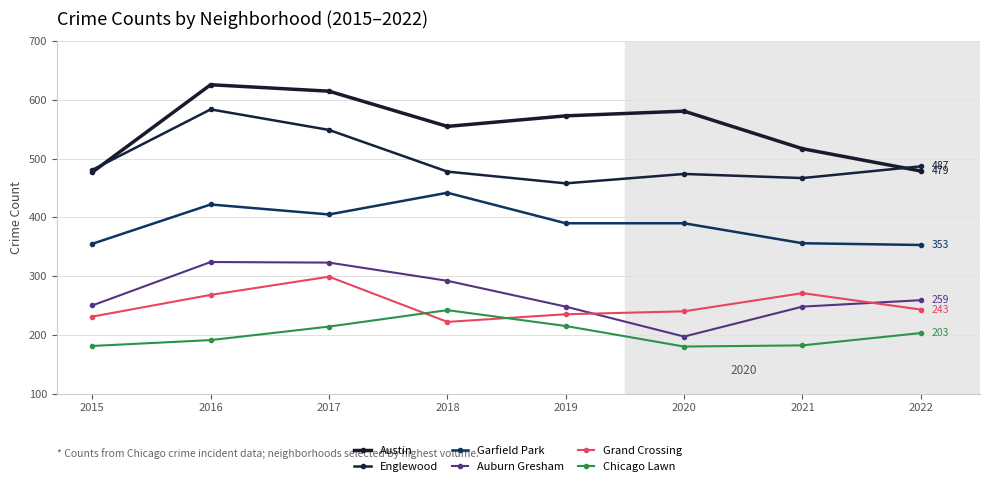

What is the difference between the maximum and minimum values in the Garfield Park series?

89